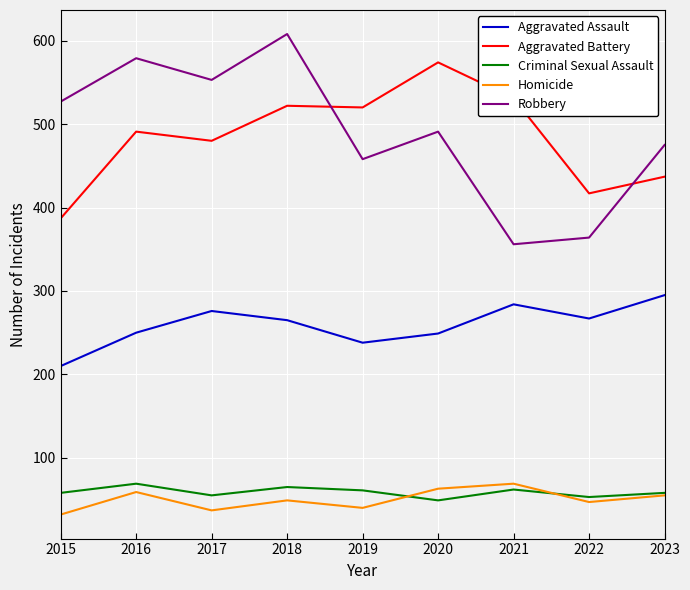

What is the maximum value shown in the chart?

608